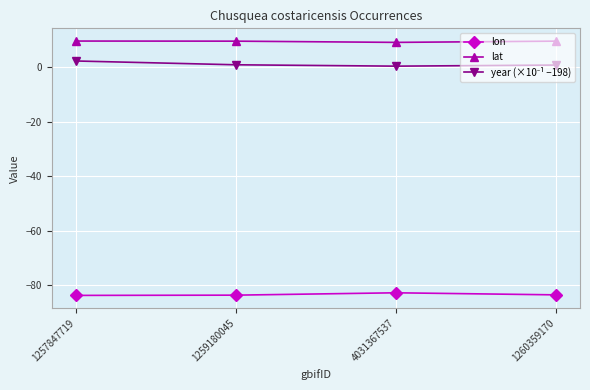

The value of lat at 1260359170 is 4.5. True or false?

False